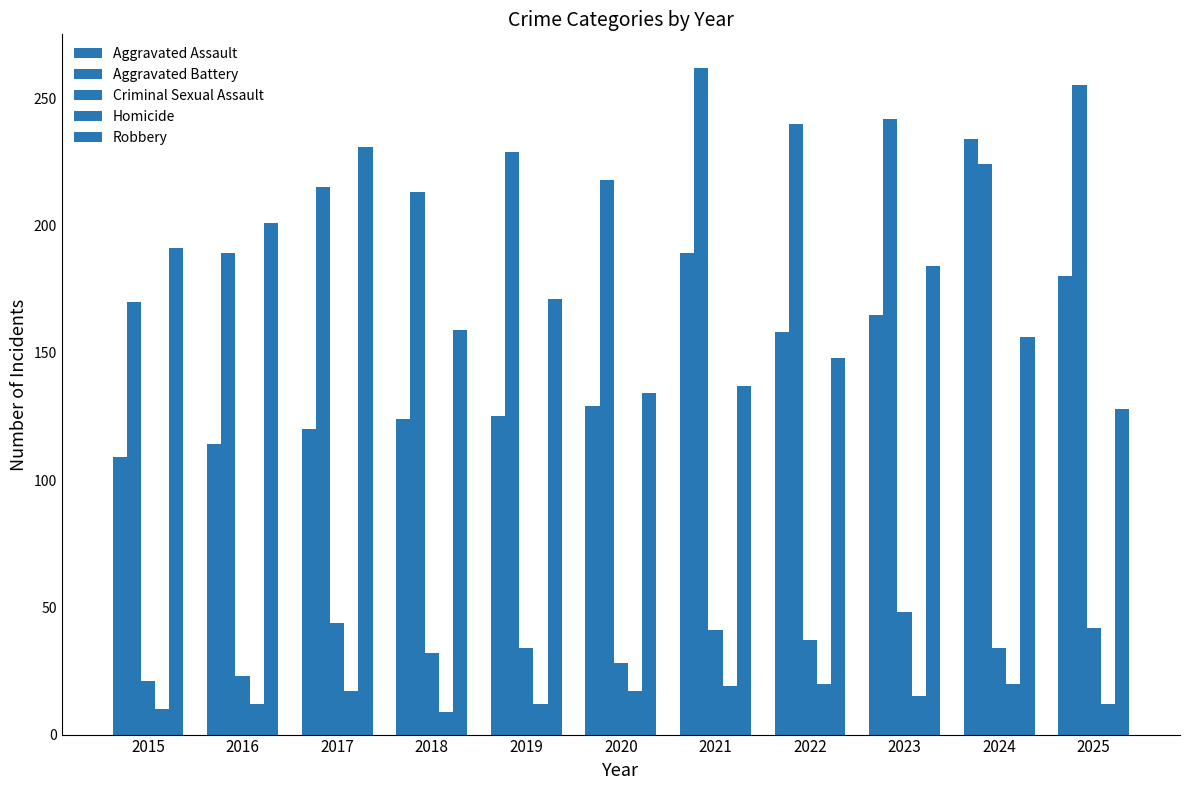

Reading left to right, list all the values displayed in this chart.

Aggravated Assault: 2015=109	2016=114	2017=120	2018=124	2019=125	2020=129	2021=189	2022=158	2023=165	2024=234	2025=180
Aggravated Battery: 2015=170	2016=189	2017=215	2018=213	2019=229	2020=218	2021=262	2022=240	2023=242	2024=224	2025=255
Criminal Sexual Assault: 2015=21	2016=23	2017=44	2018=32	2019=34	2020=28	2021=41	2022=37	2023=48	2024=34	2025=42
Homicide: 2015=10	2016=12	2017=17	2018=9	2019=12	2020=17	2021=19	2022=20	2023=15	2024=20	2025=12
Robbery: 2015=191	2016=201	2017=231	2018=159	2019=171	2020=134	2021=137	2022=148	2023=184	2024=156	2025=128